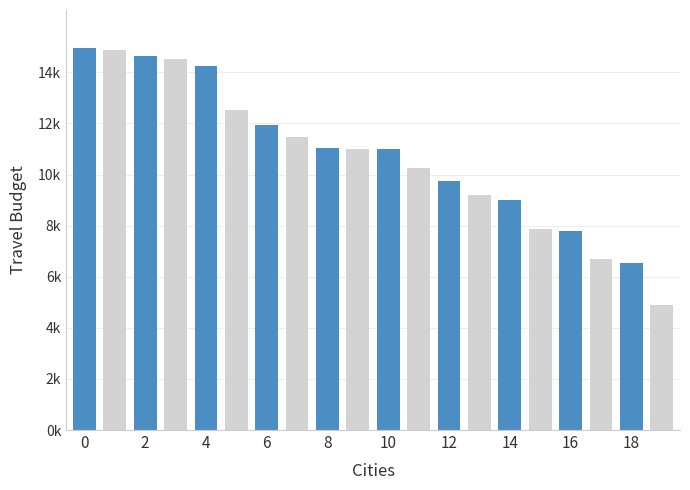

Are the bars horizontal?

No